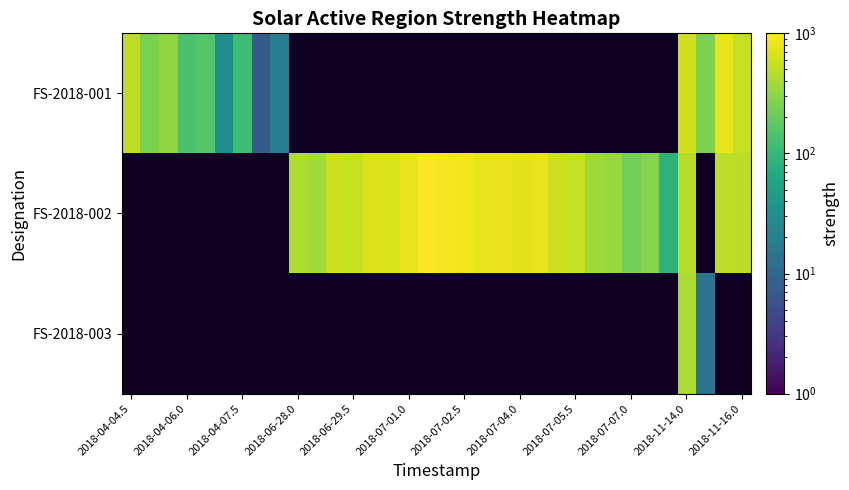

Which category has the highest value in the FS-2018-002 series?

2018-04-04.5